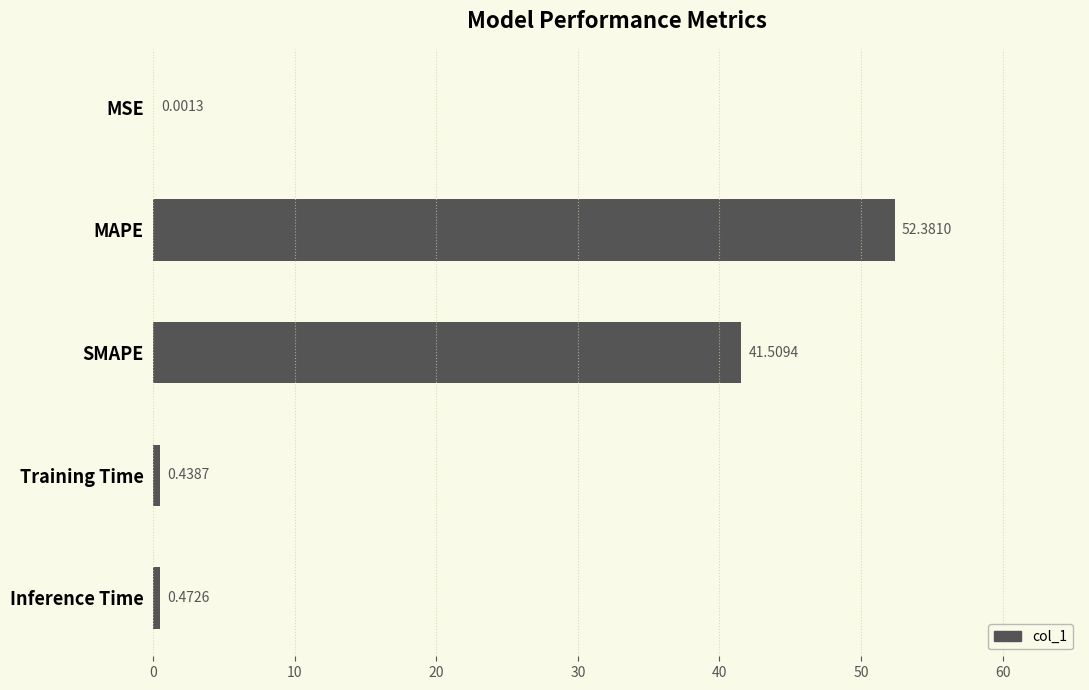

What is the sum of the values at Training Time and SMAPE?

41.9